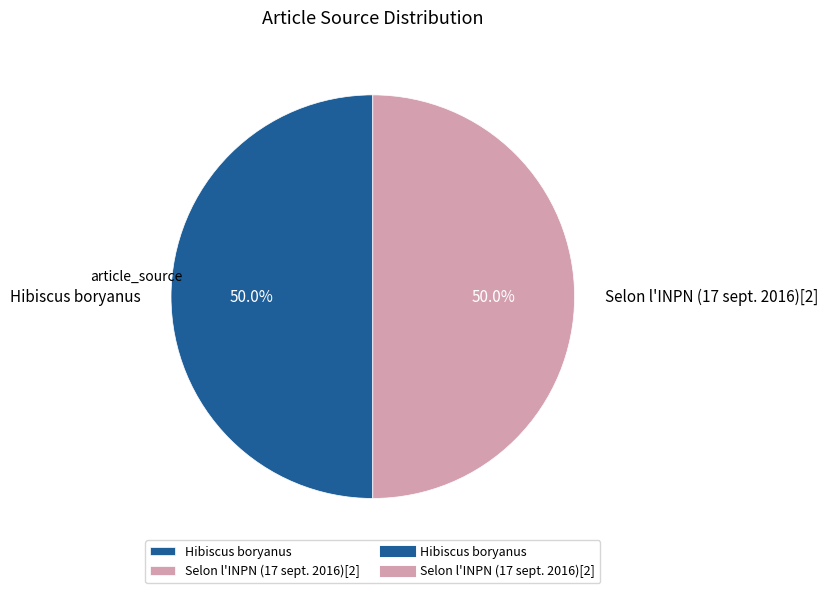

Do Selon l'INPN (17 sept. 2016)[2] and Hibiscus boryanus together represent more than half of the pie?

Yes